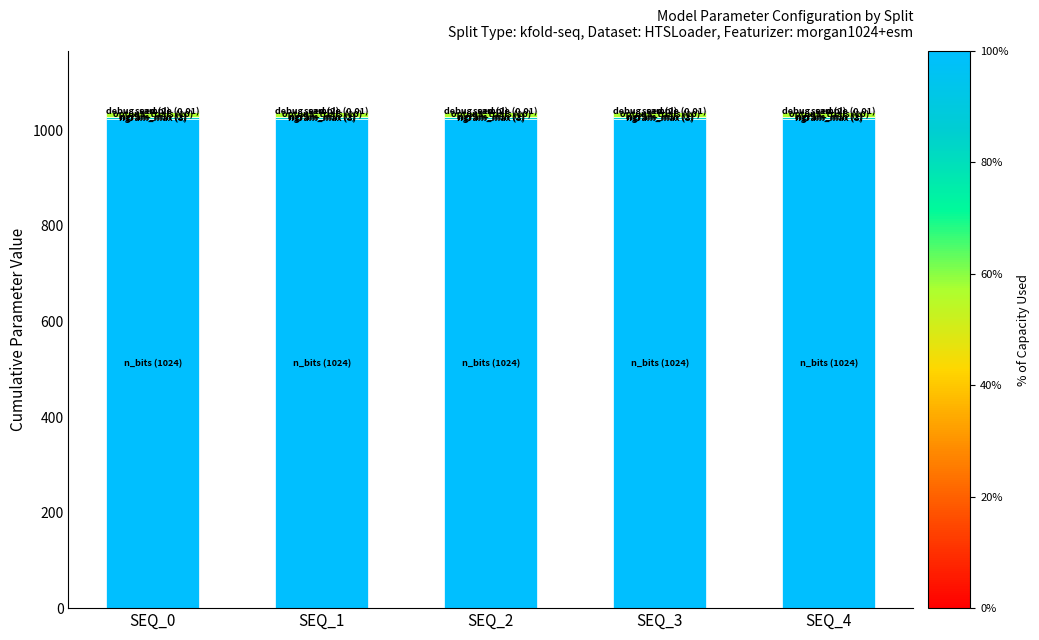

True or false: seed (2) has a value of 2.0 at SEQ_2.

True